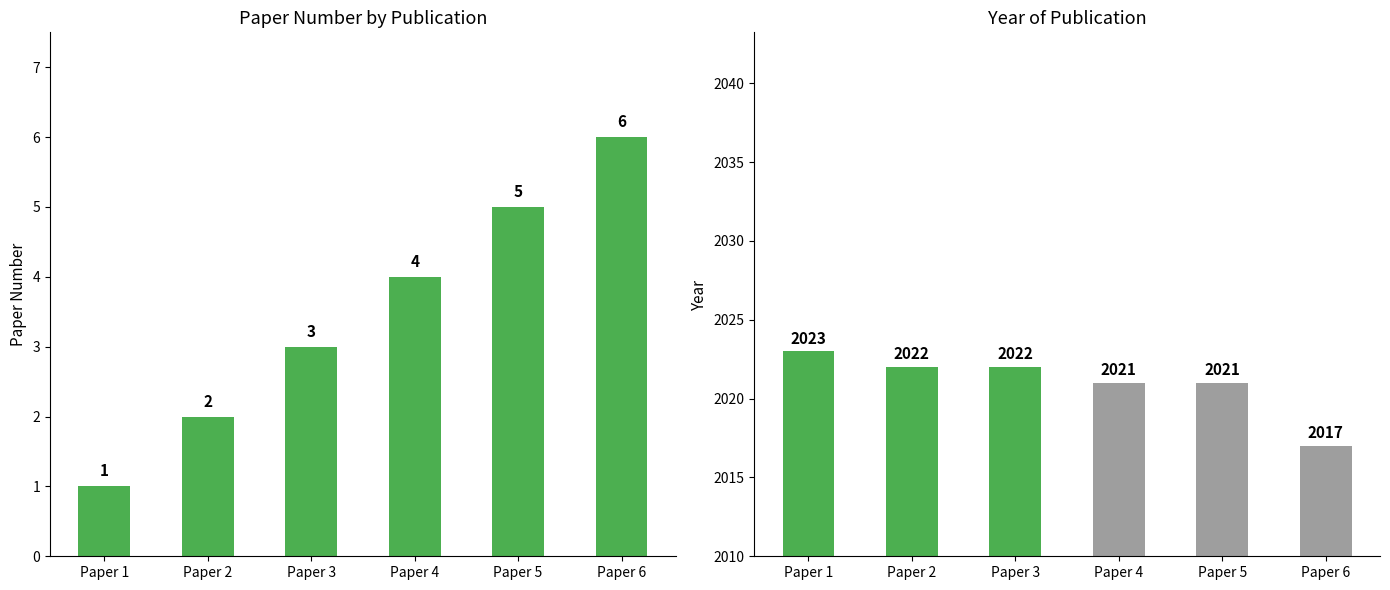

At which category does the chart reach its minimum across all series?

Paper 1